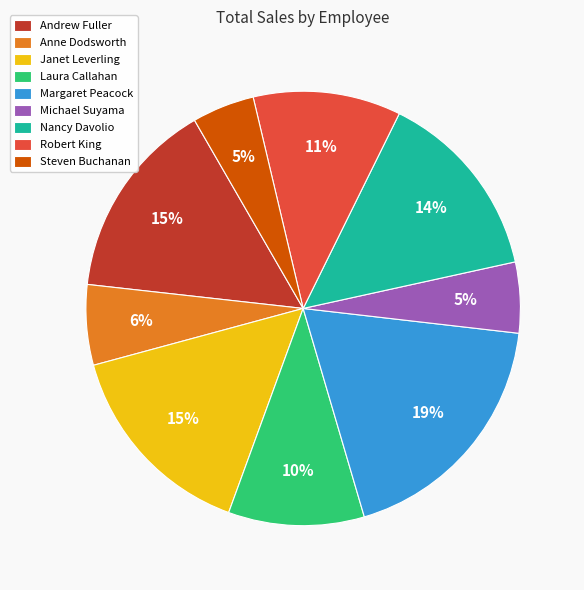

What is the largest slice in the pie chart?

Margaret Peacock